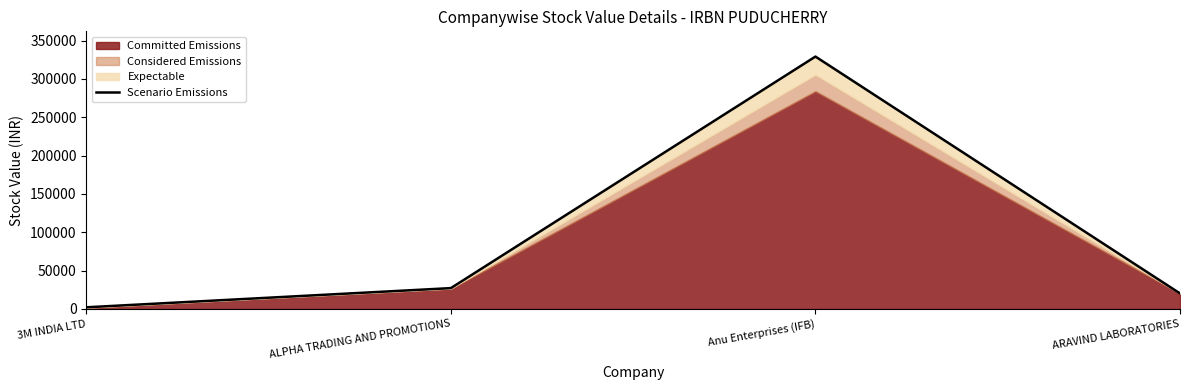

What is the change in value from 3M INDIA LTD to ALPHA TRADING AND PROMOTIONS?

+25009.5